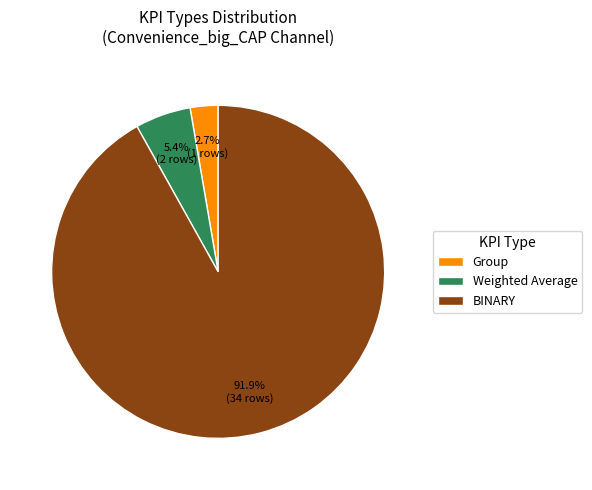

Is there any slice that represents more than half of the pie?

Yes